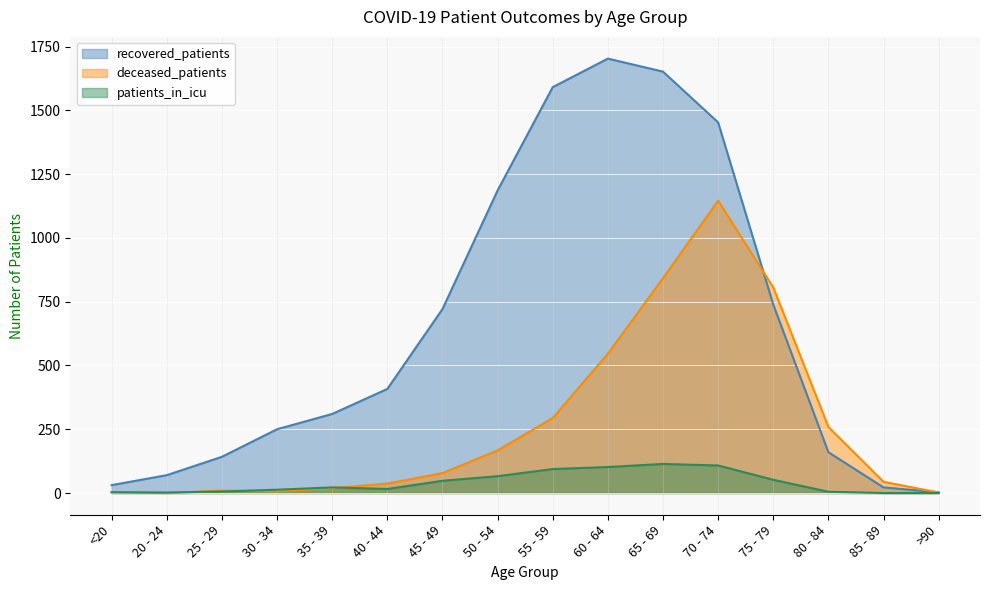

What is the difference between the patients_in_icu values at 50 - 54 and 25 - 29?

60